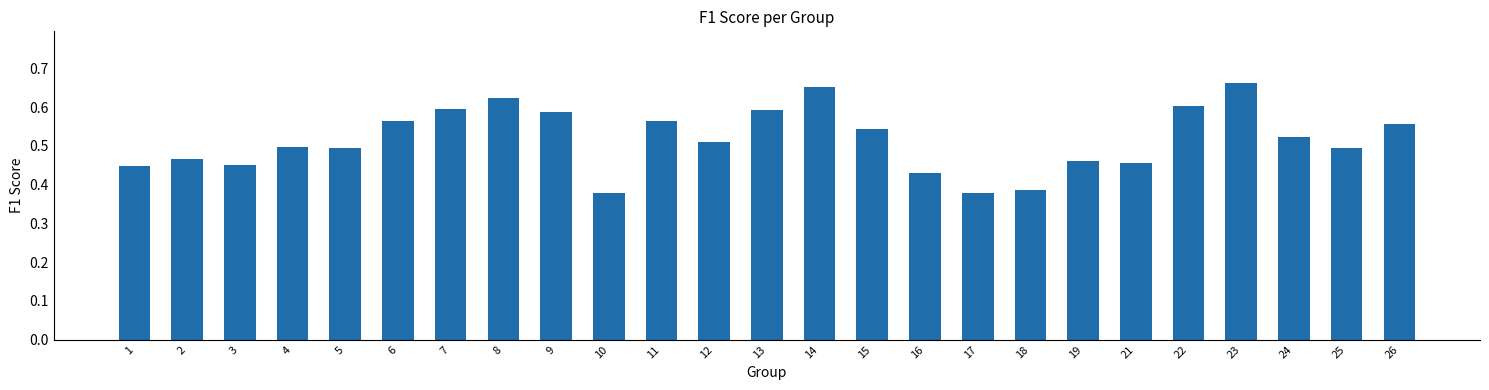

What is the difference between the maximum and second lowest values?

0.3